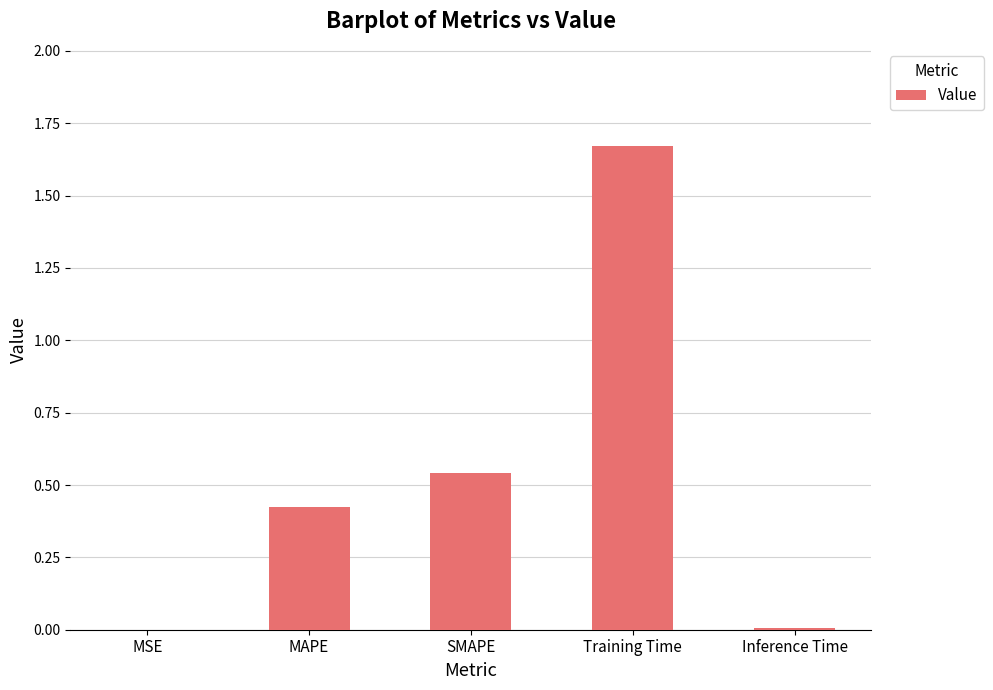

Which has a higher value, SMAPE or Inference Time?

SMAPE